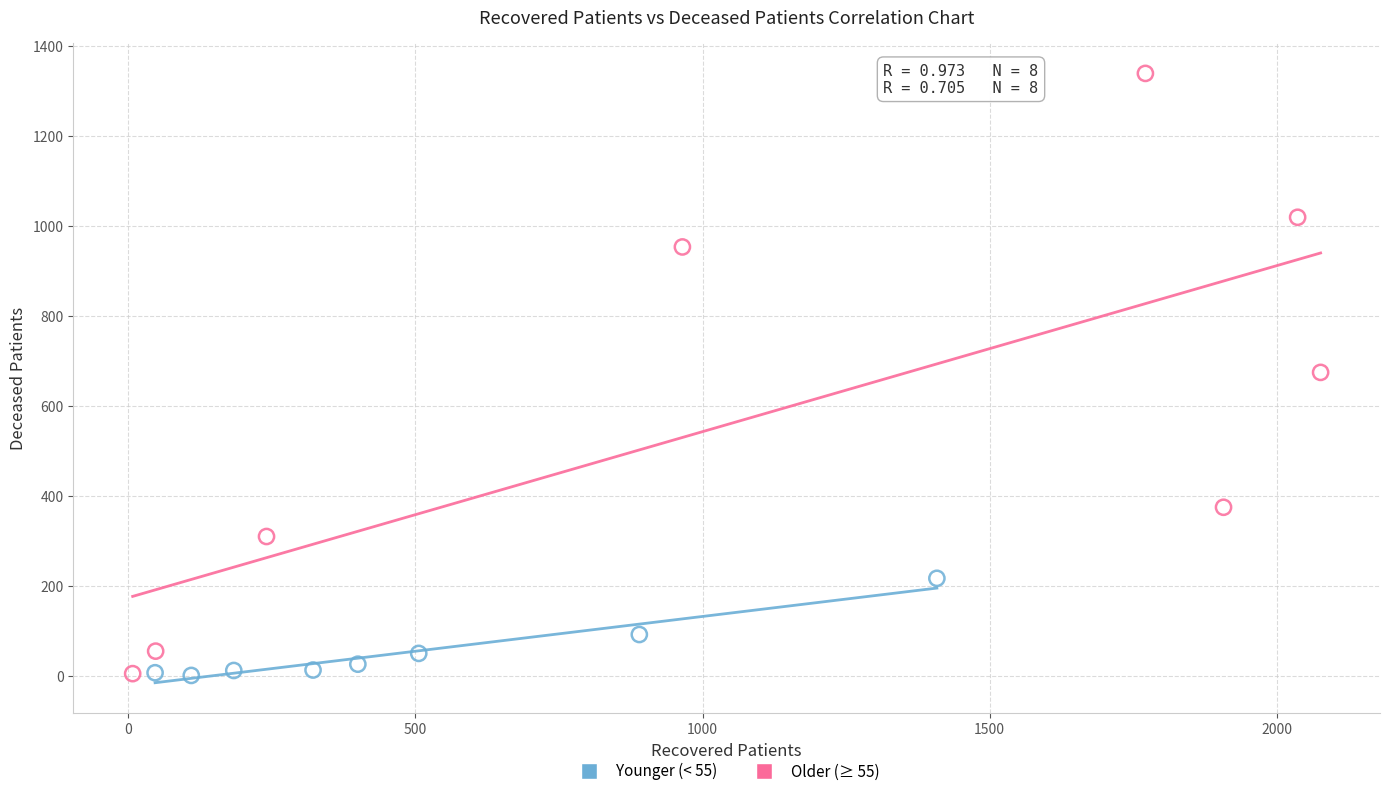

Which series has the widest spread of Y values?

Older (≥ 55)